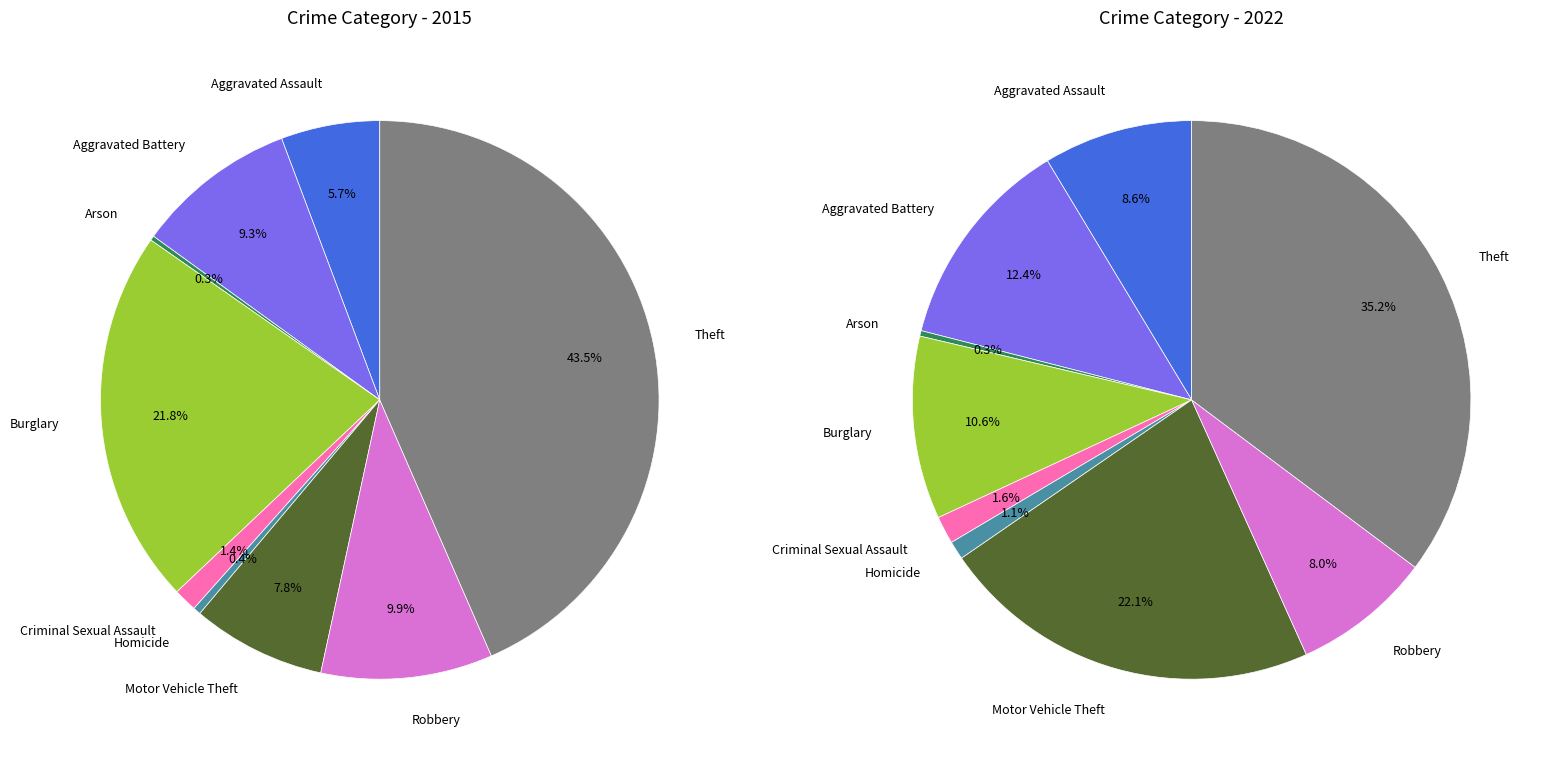

What is the smallest slice in the pie chart?

Arson